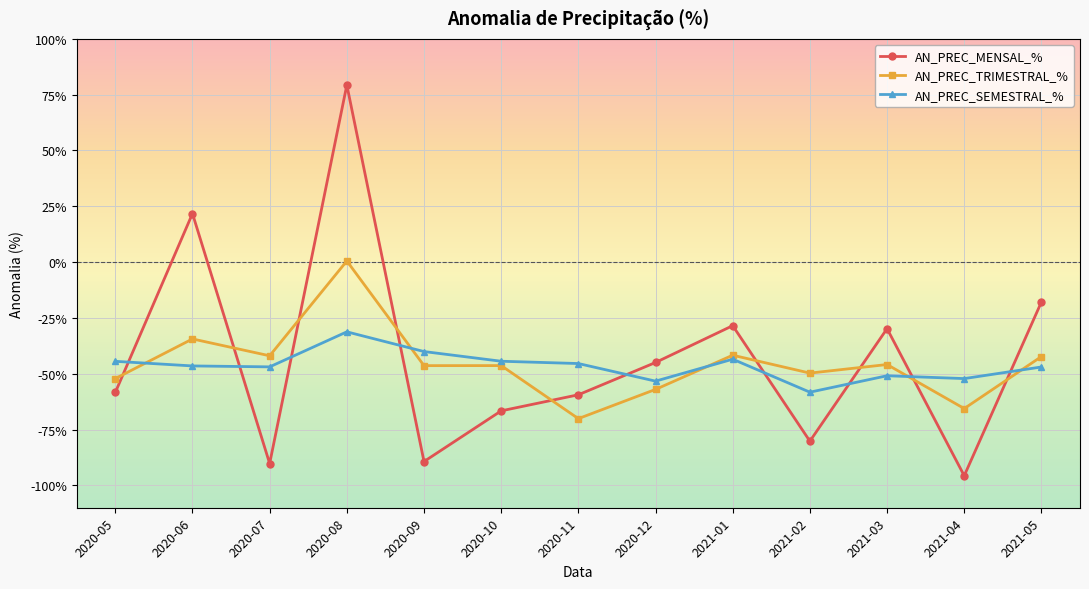

Where does the AN_PREC_MENSAL_% series first go above -58?

2020-06